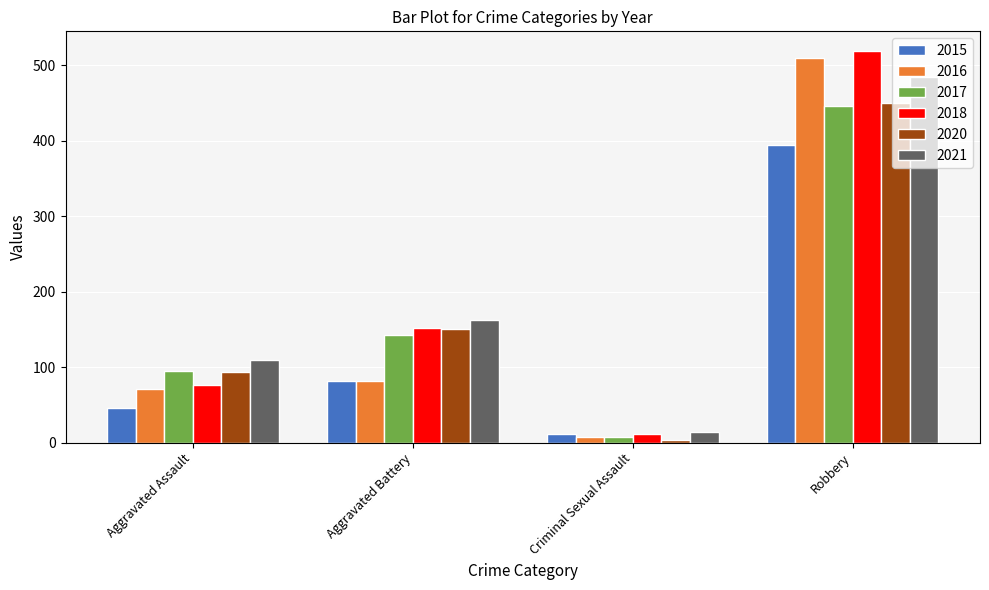

Which label corresponds to the smallest value in the chart?

Criminal Sexual Assault